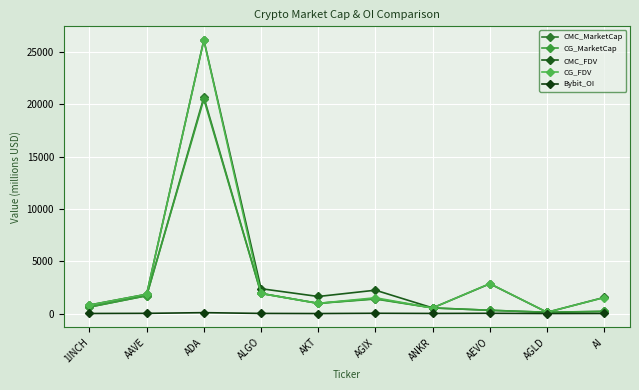

List the labels in order of Bybit_OI value, smallest first.

AKT, AGLD, 1INCH, AI, ANKR, ALGO, AAVE, AEVO, AGIX, ADA